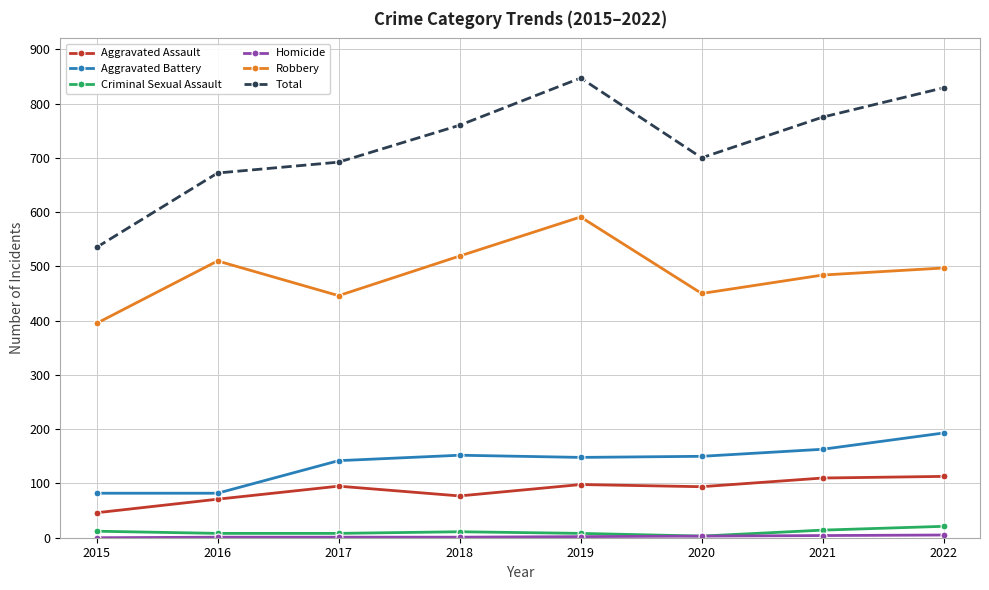

Between 2015 and 2022, which series saw the biggest shift?

Total